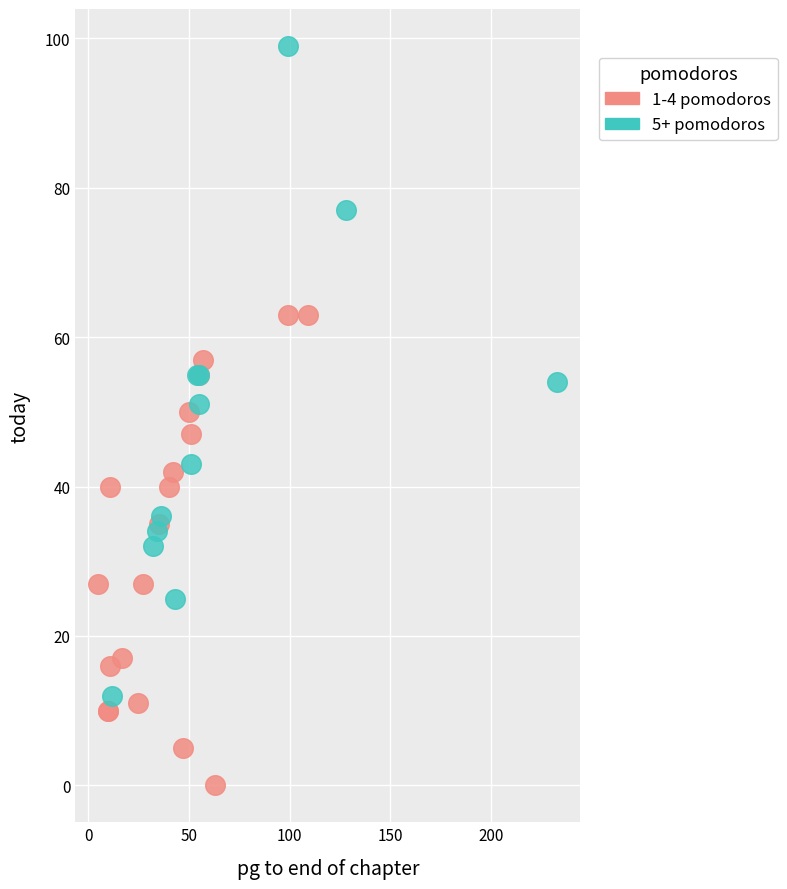

Which series reaches the maximum Y coordinate?

5+ pomodoros